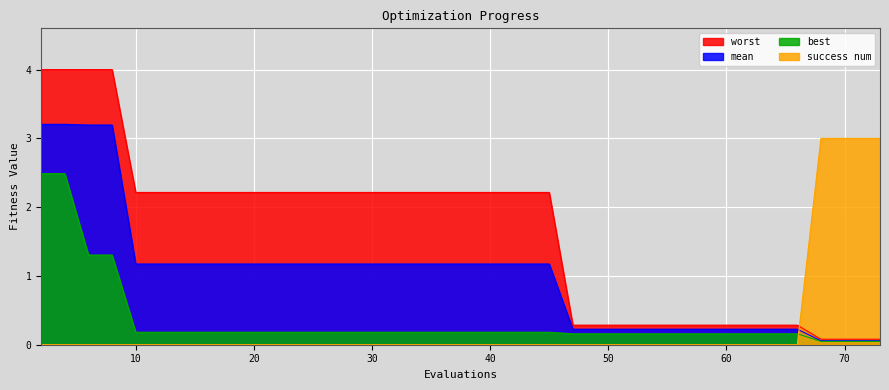

True or false: best has more than 0 points higher than both neighbors.

False